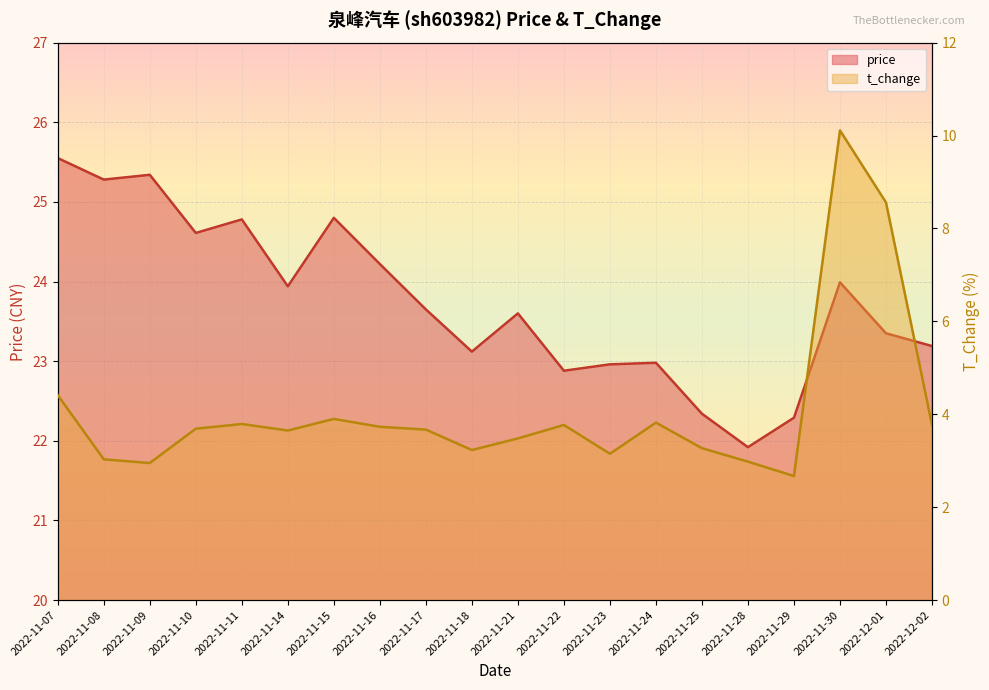

Where is t_change nearest to the value 6?

2022-11-07